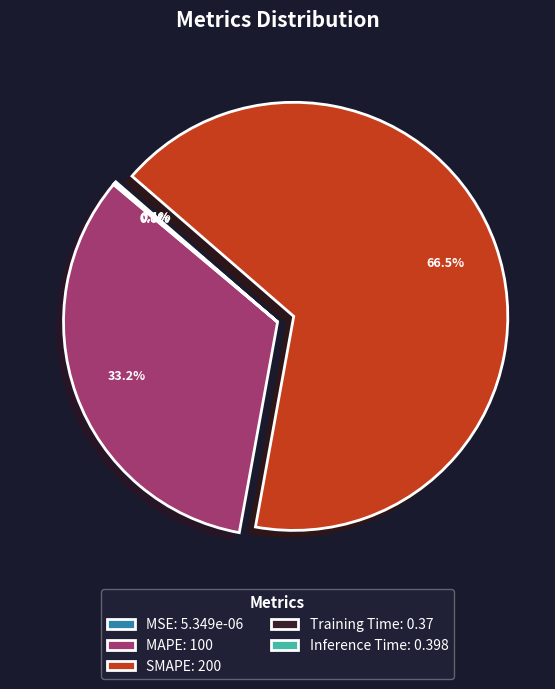

Does SMAPE account for over 50% of the chart?

Yes